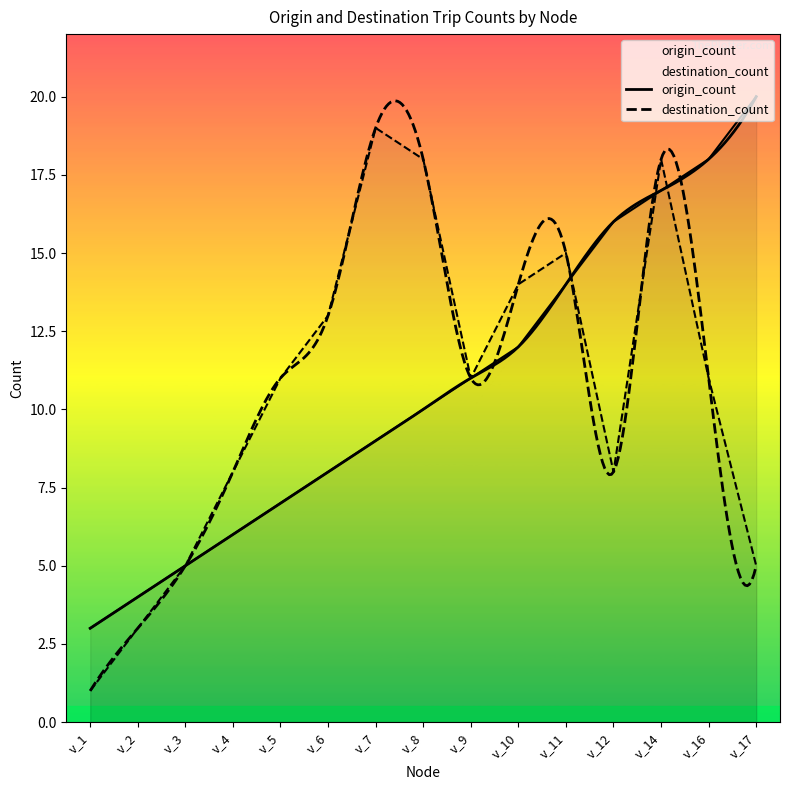

At how many categories does at least one series exceed 13?

8